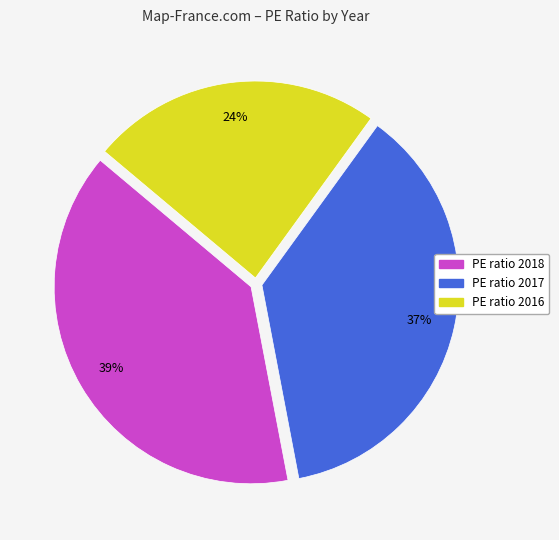

Count the number of slices in the pie.

3